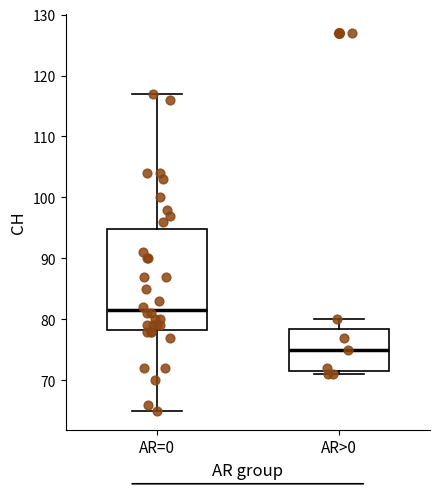

Where does the upper whisker of the box for AR>0 end on the y-axis? The values are not printed on the chart, so give them approximately, as read against the axis.

80